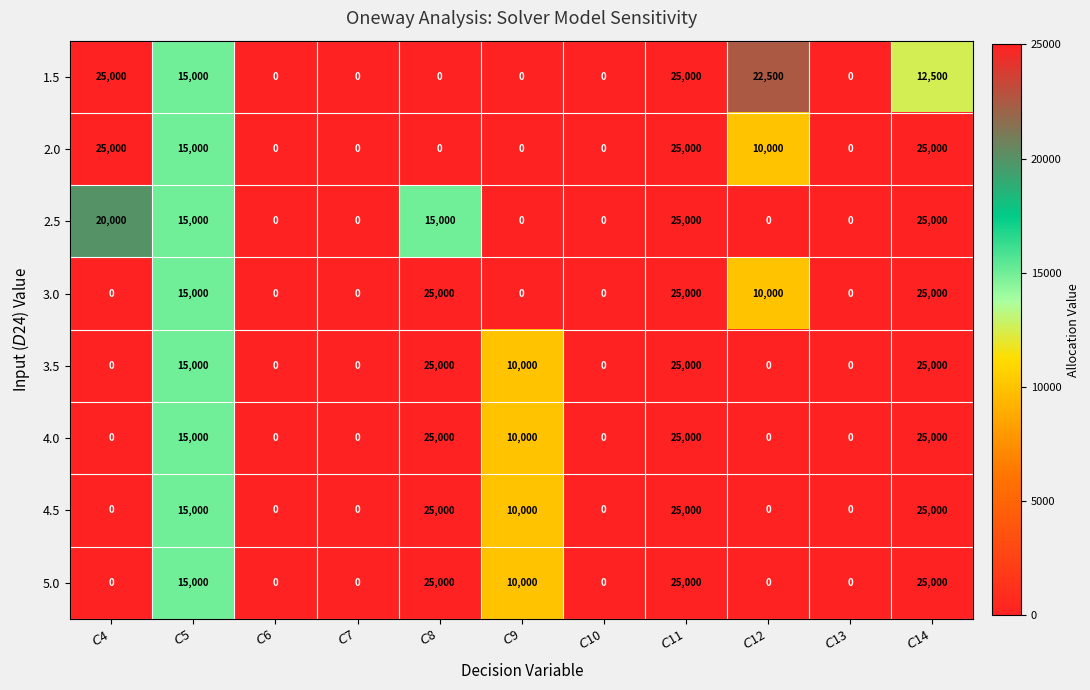

What is the difference between the second highest and second lowest values in the 4.0 series?

25000